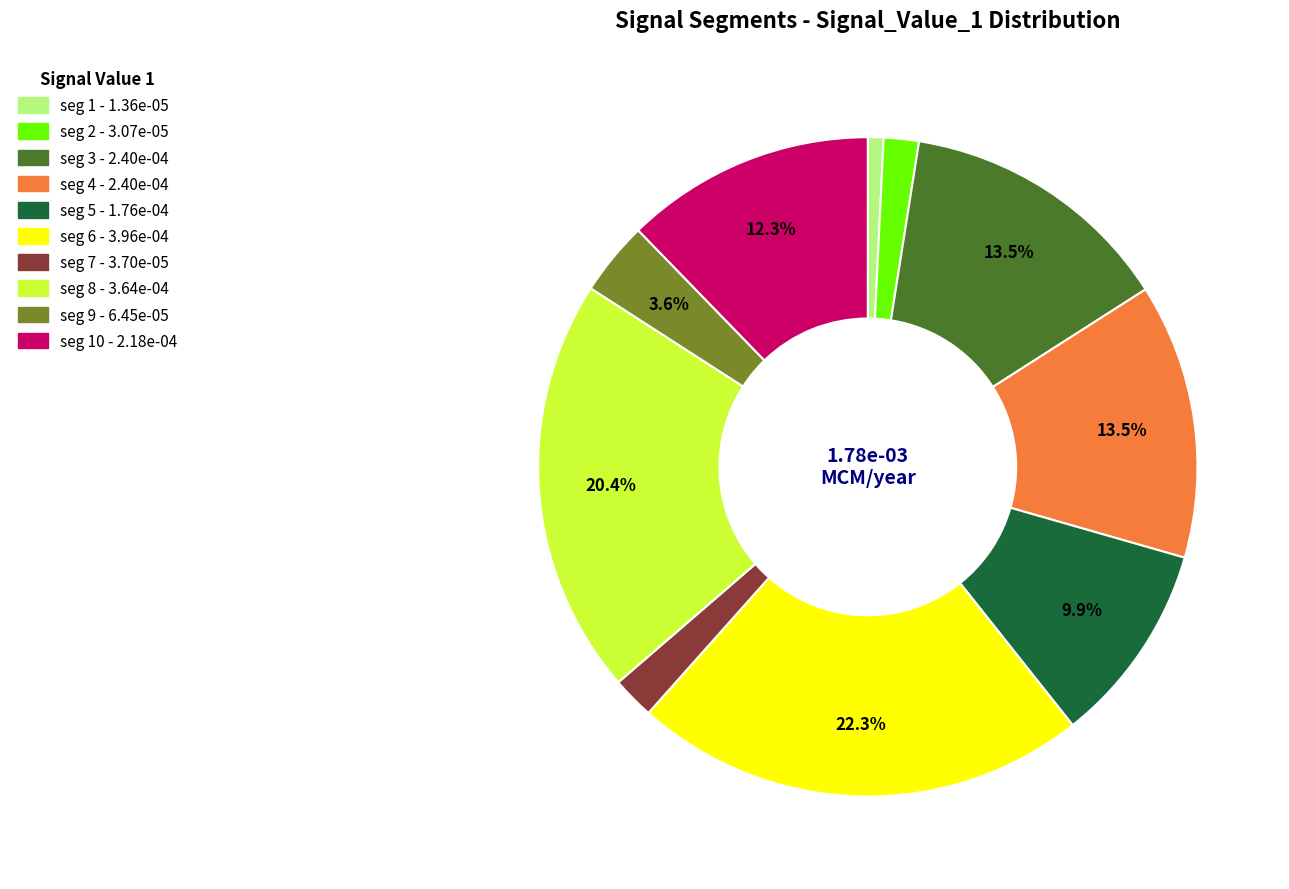

Is there a majority slice in this chart?

No